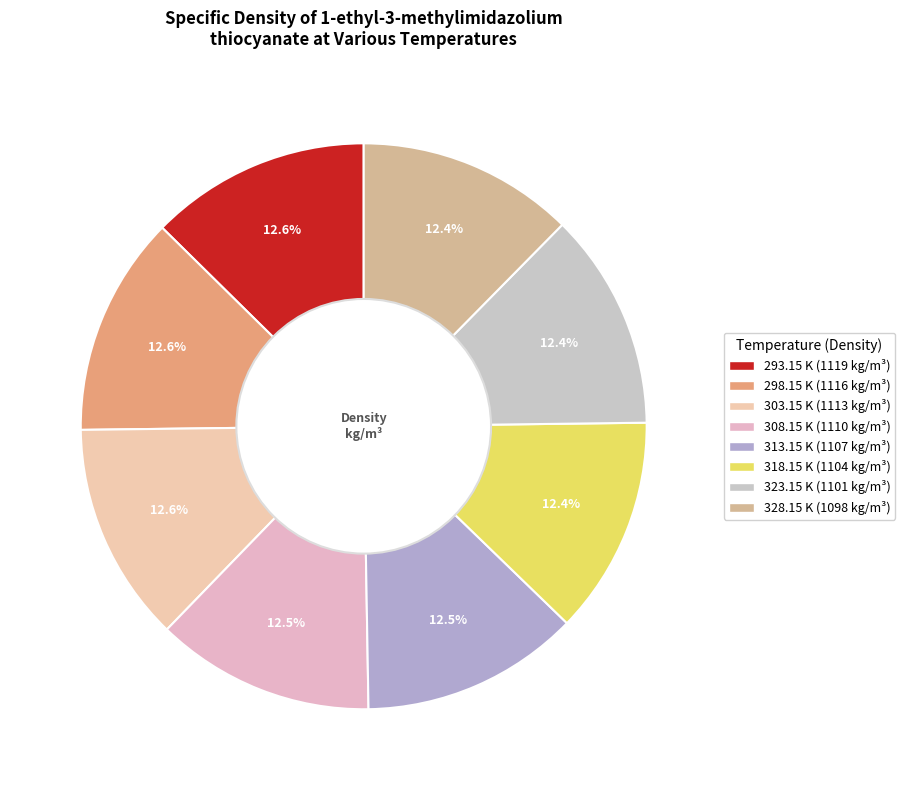

How many slices are in this pie chart?

8